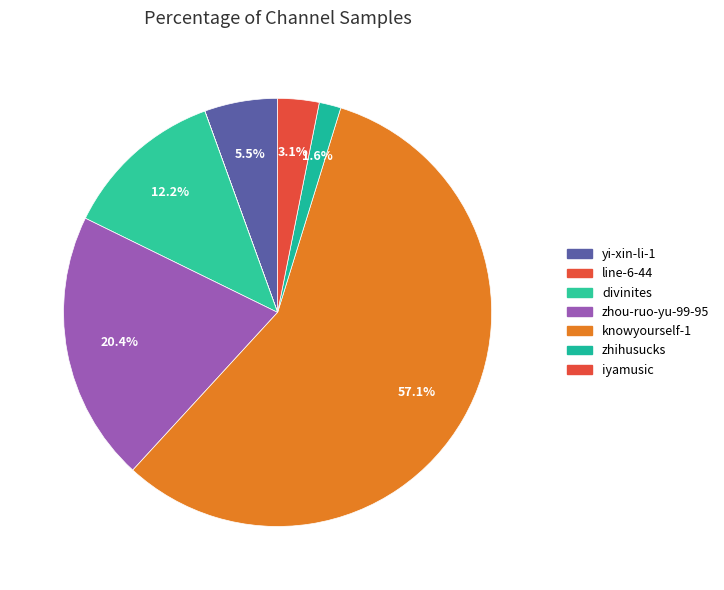

Rank the categories by value from lowest to highest.

line-6-44, zhihusucks, iyamusic, yi-xin-li-1, divinites, zhou-ruo-yu-99-95, knowyourself-1